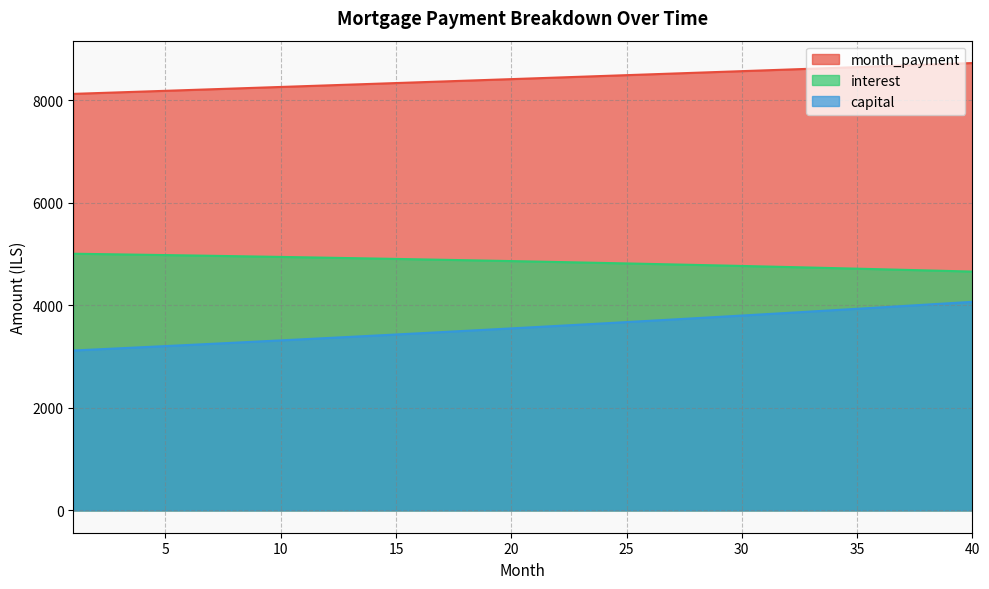

What is the lowest value of the capital series?

3120.1